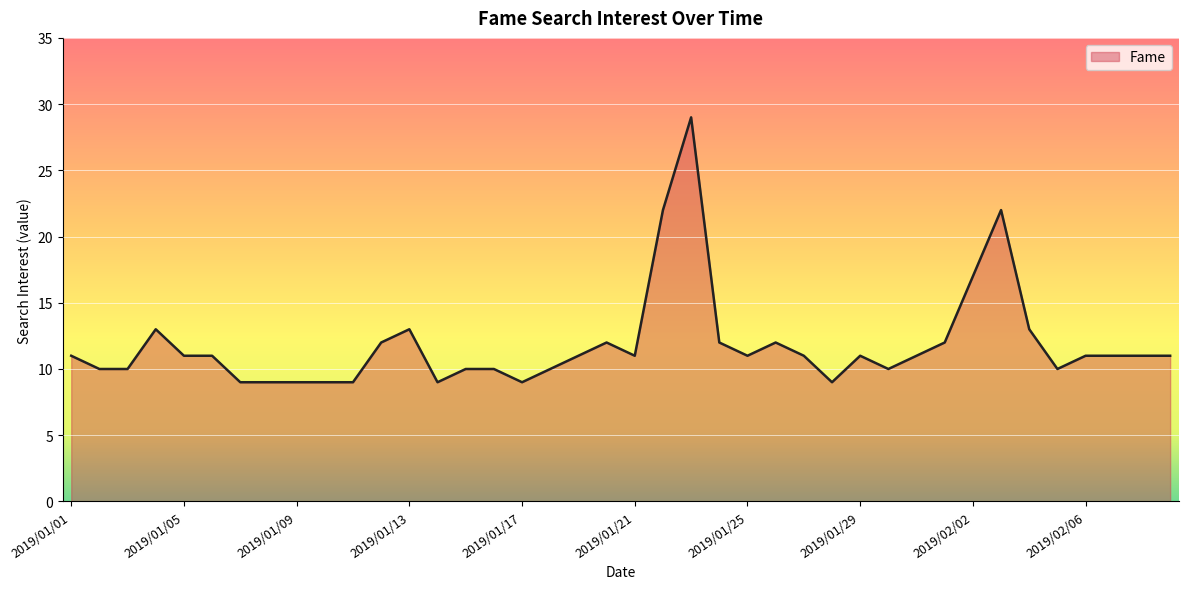

What is the minimum value shown in the chart?

9